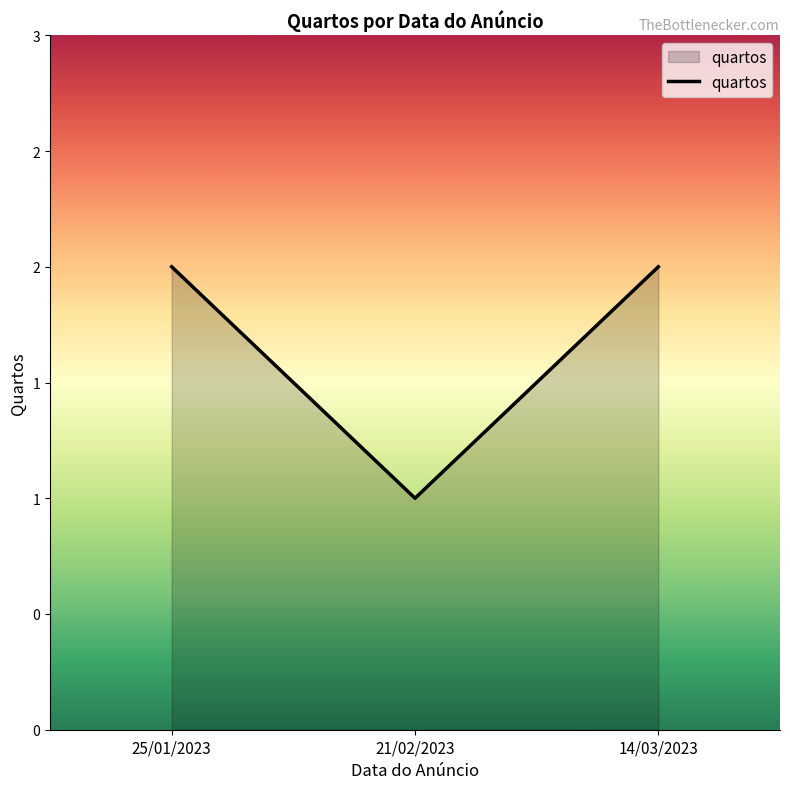

What is the label of the 3rd point from the right?

25/01/2023